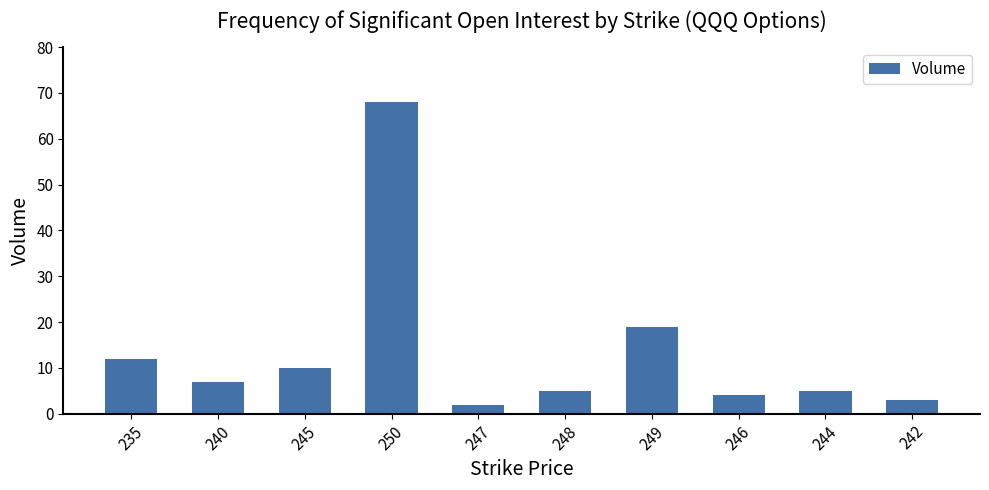

Are the bars horizontal?

No